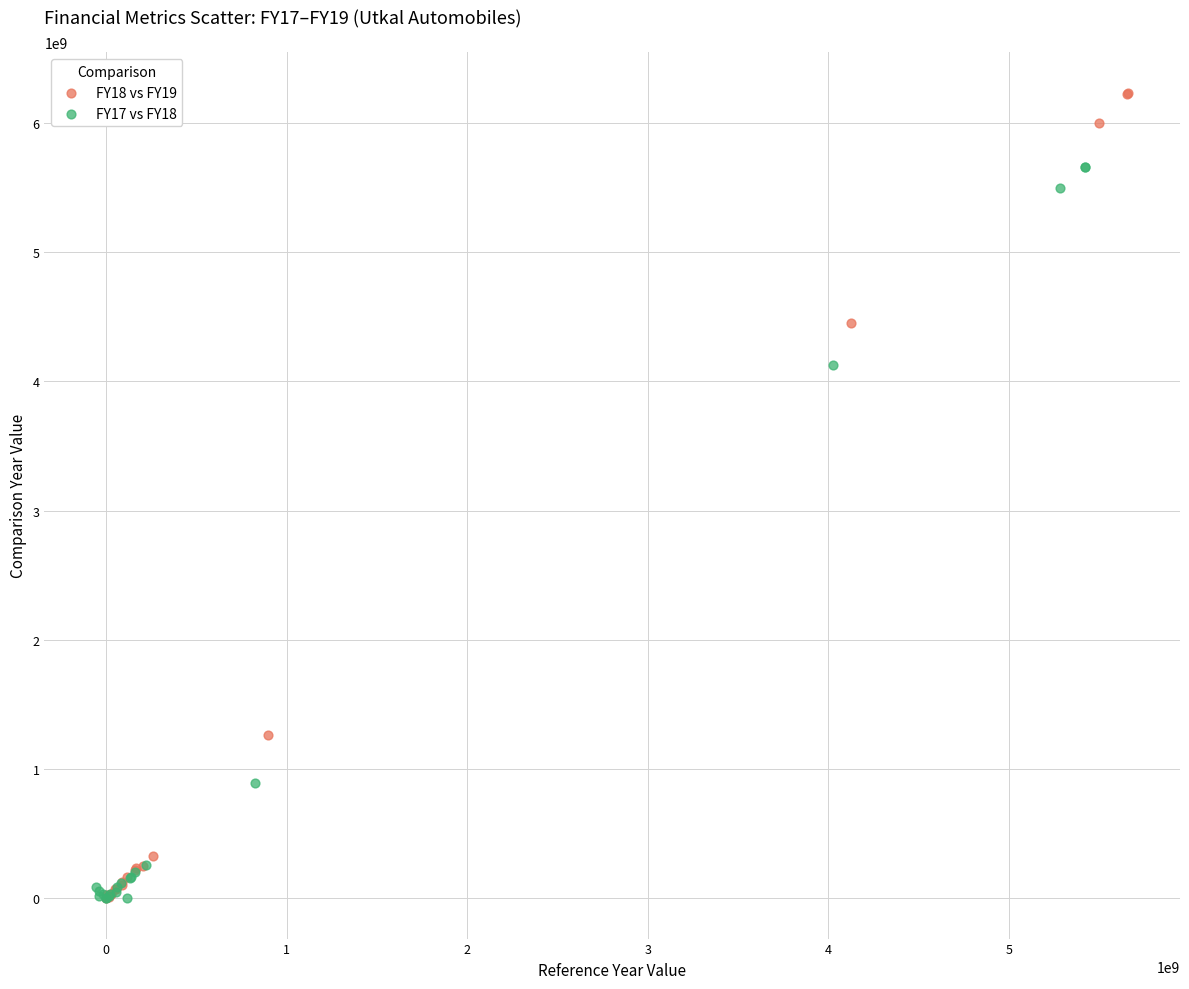

Which series contains the highest Y value?

FY18 vs FY19